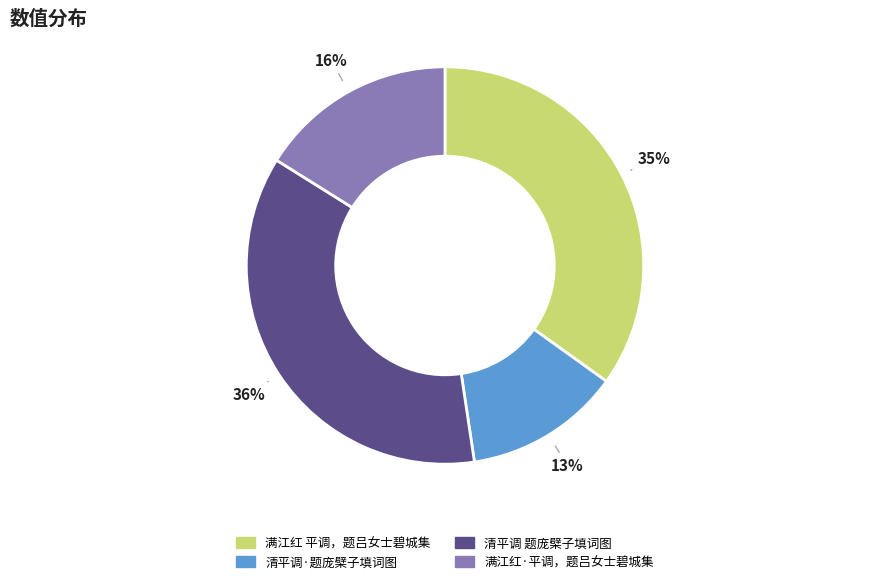

Does 满江红 平调，题吕女士碧城集 represent more than half of the total?

No